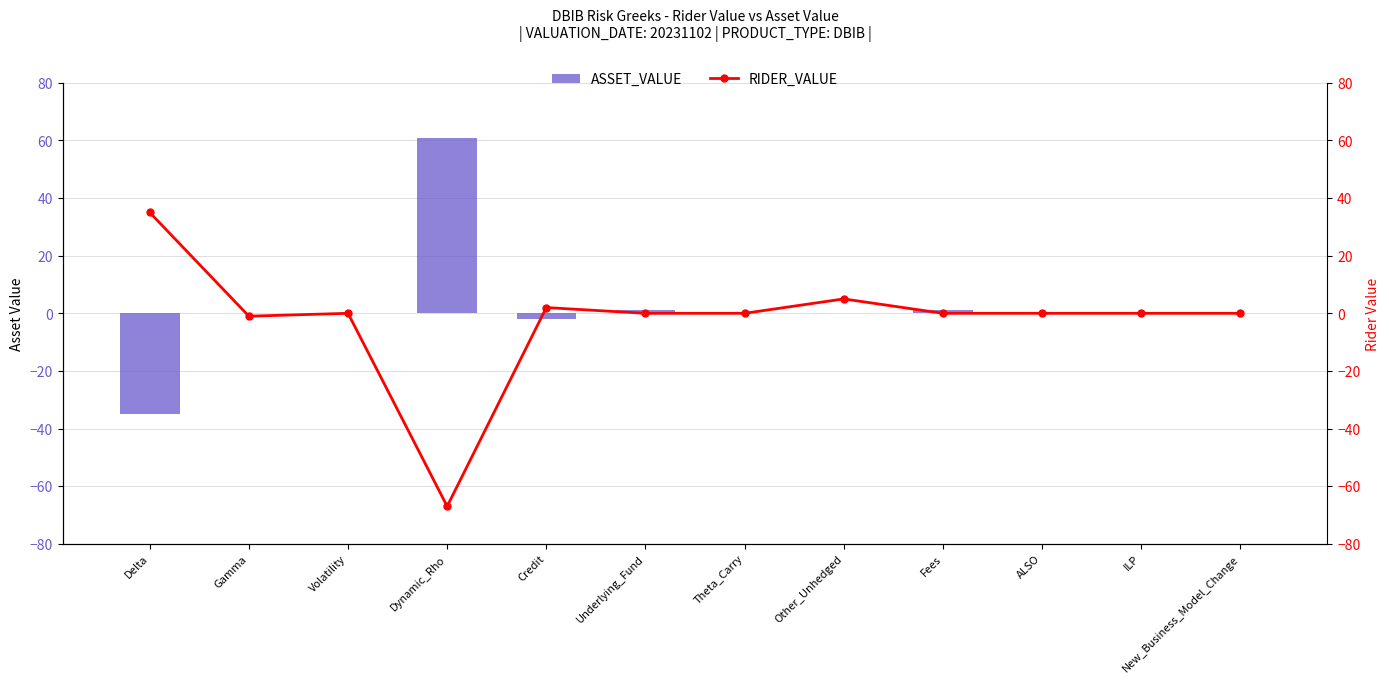

What is the difference between the second highest and minimum values in the RIDER_VALUE series?

72